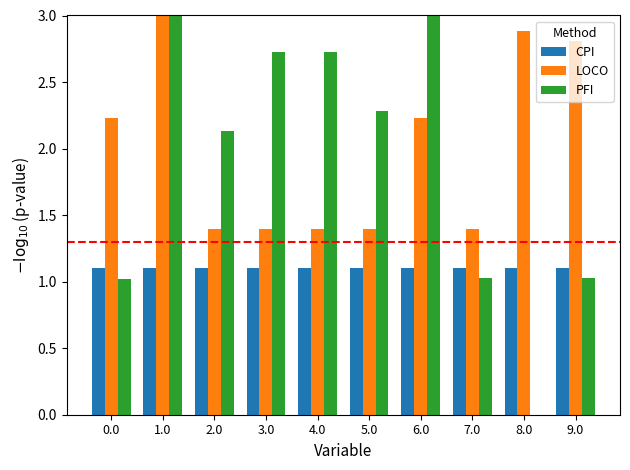

Reading right to left, extract all data points from this chart.

CPI: 9.0=1.1	8.0=1.1	7.0=1.1	6.0=1.1	5.0=1.1	4.0=1.1	3.0=1.1	2.0=1.1	1.0=1.1	0.0=1.1
LOCO: 9.0=2.8	8.0=2.9	7.0=1.4	6.0=2.2	5.0=1.4	4.0=1.4	3.0=1.4	2.0=1.4	1.0=3.7	0.0=2.2
PFI: 9.0=1.0	8.0=0.0	7.0=1.0	6.0=3.5	5.0=2.3	4.0=2.7	3.0=2.7	2.0=2.1	1.0=3.3	0.0=1.0